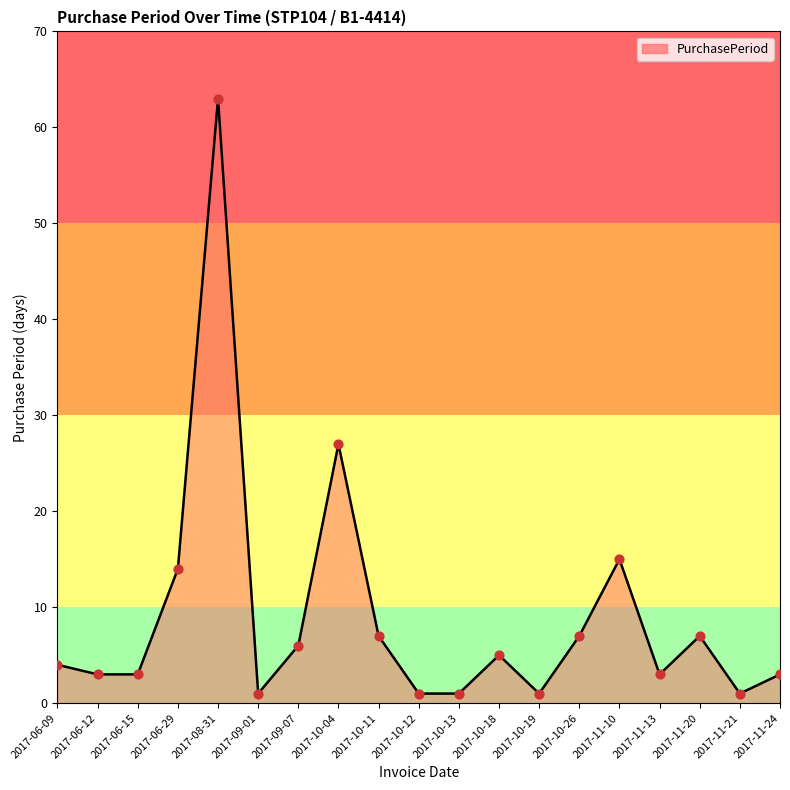

What is the change in value from 2017-09-01 to 2017-09-07?

+5